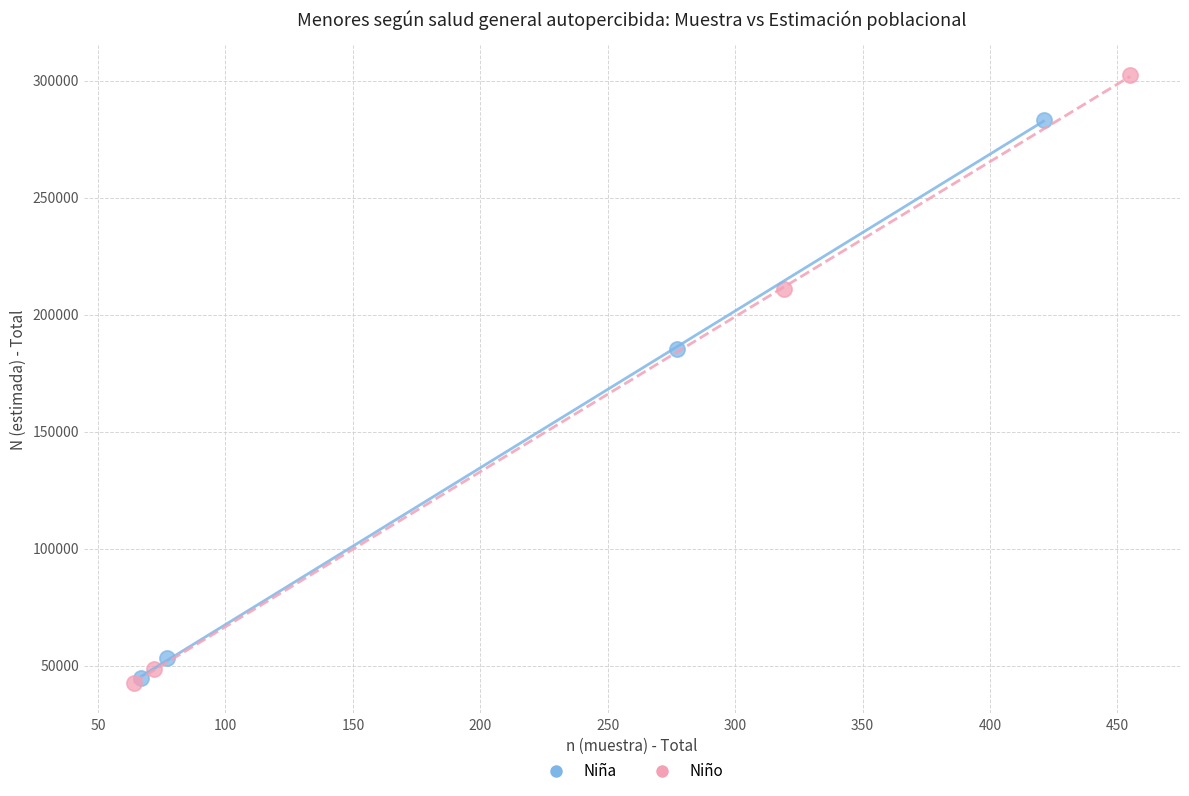

Which series has the widest spread of Y values?

Niño